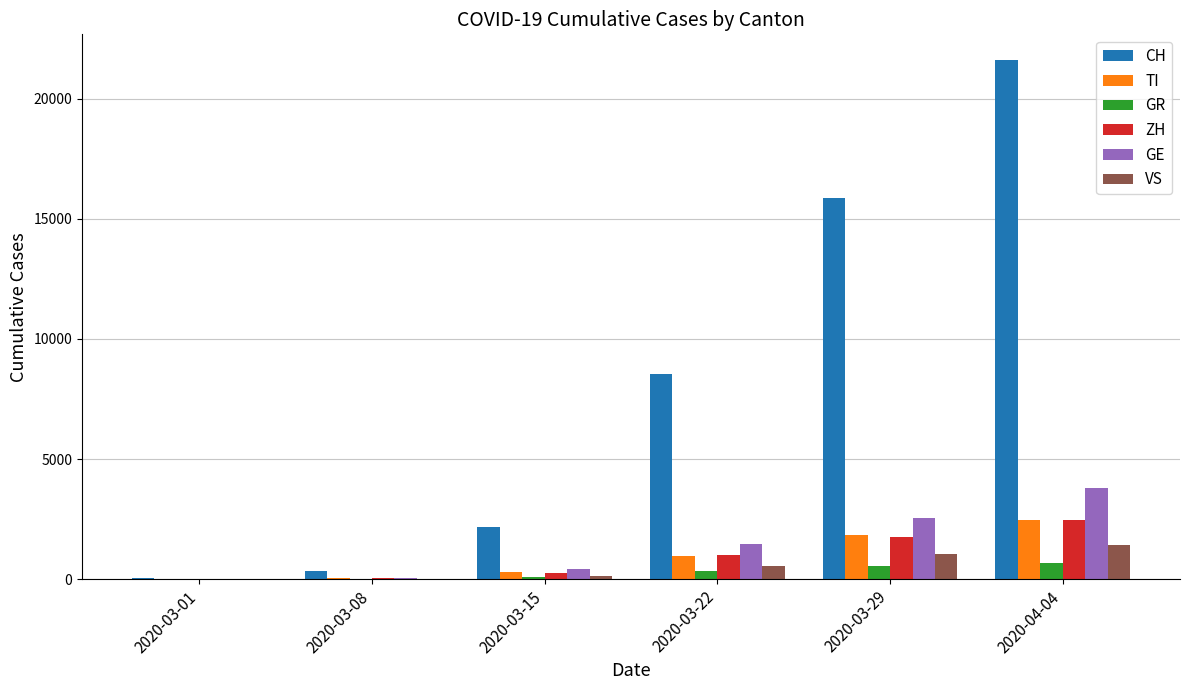

Is it true that VS equals 654 at 2020-04-04?

False